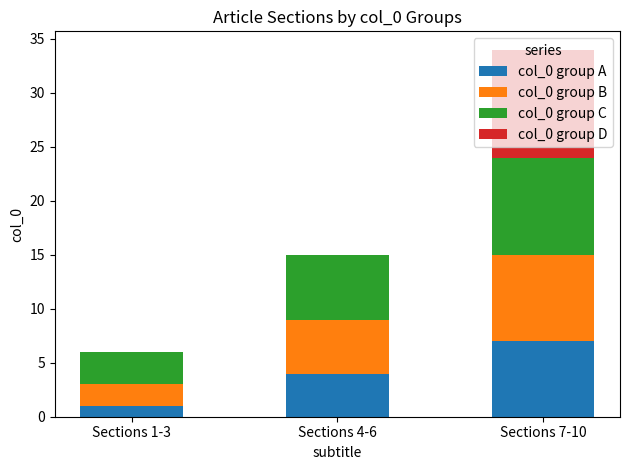

At which category is the sum across all series the highest?

Sections 7-10